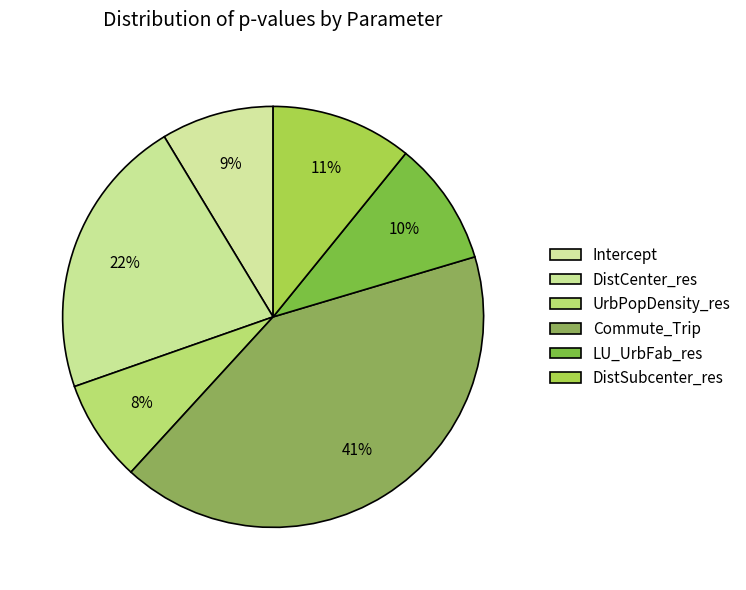

How many segments does this pie chart have?

6